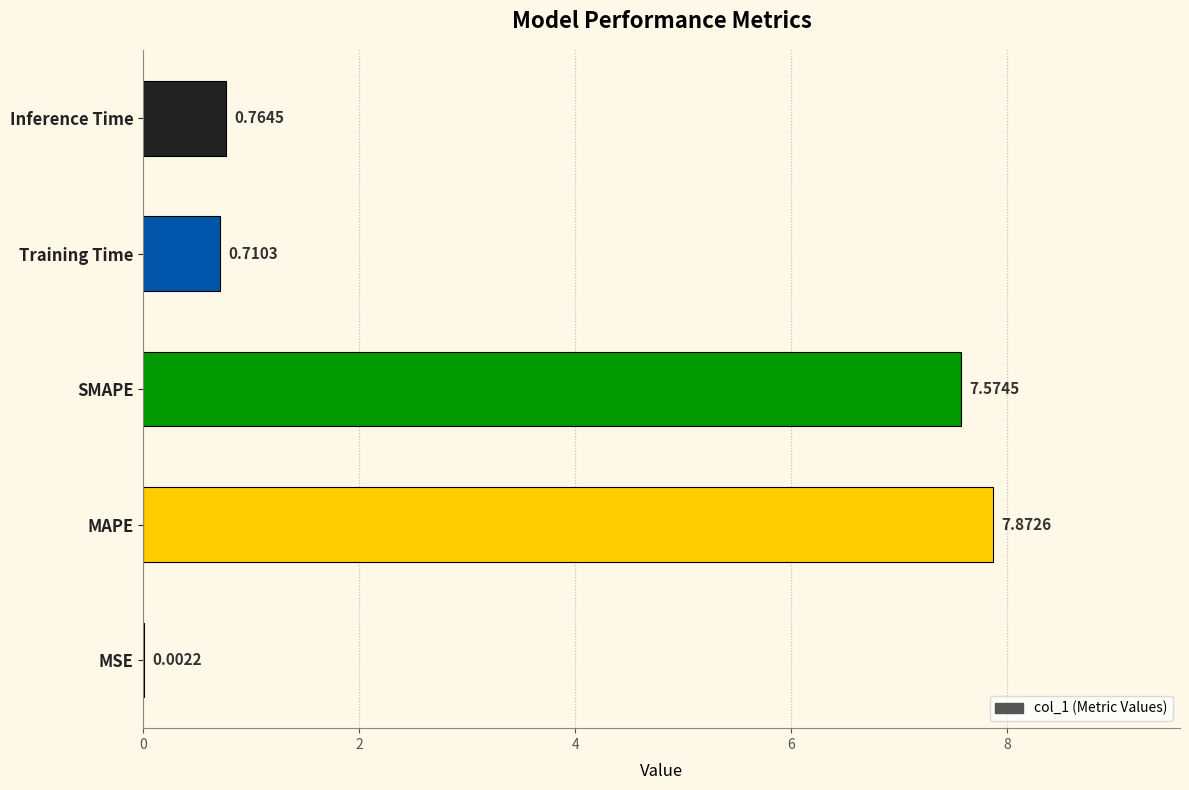

Does the chart contain stacked bars?

No